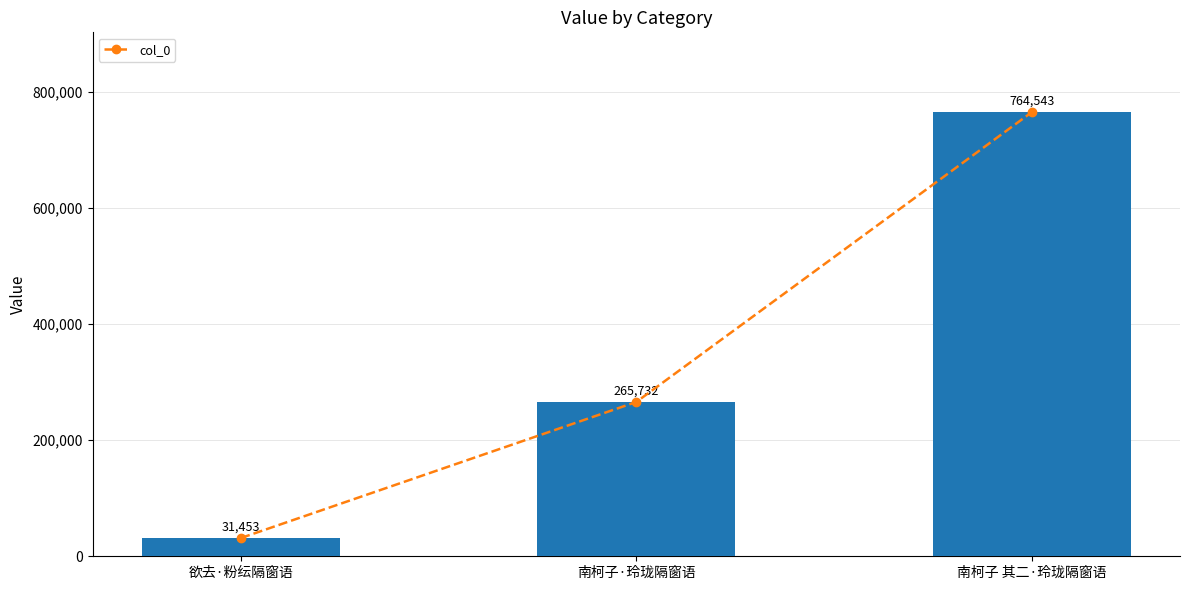

Which category has the lowest value across all series?

欲去·粉纭隔窗语